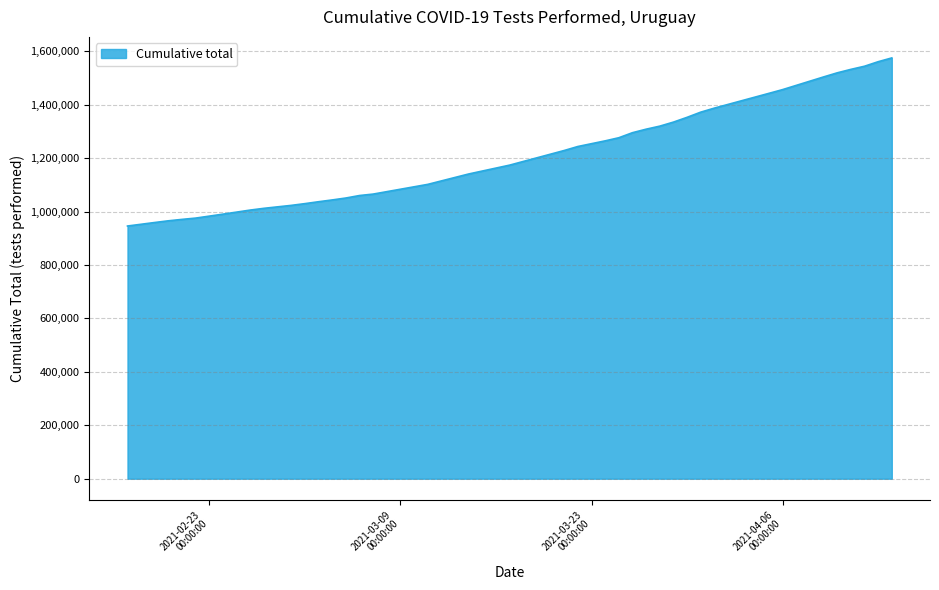

What is the difference between the maximum and minimum values?

629331